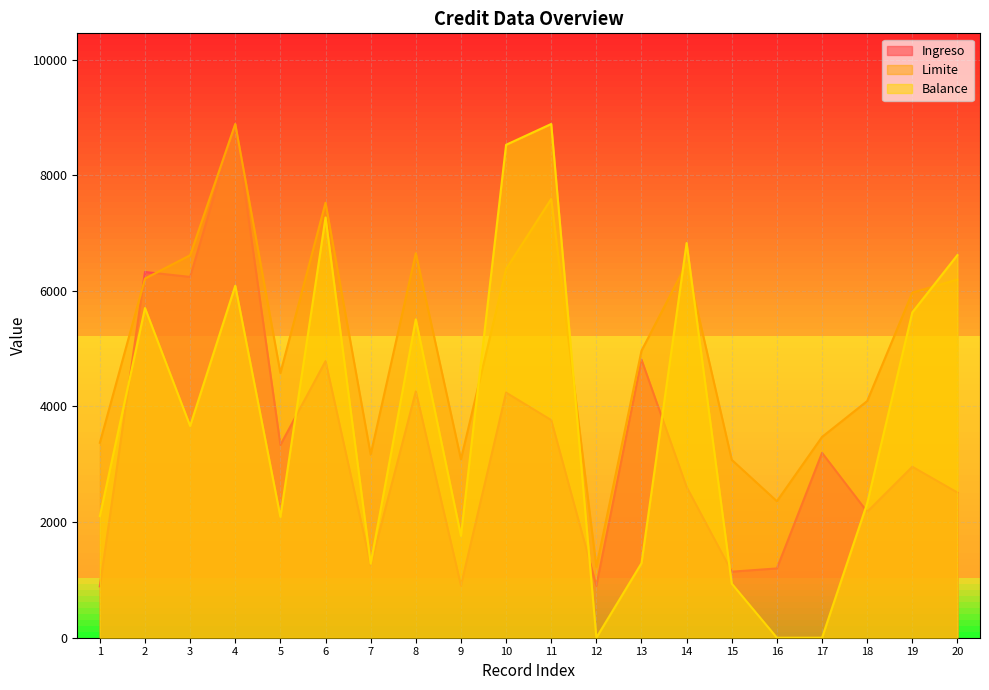

What are all the series names shown in the legend?

Ingreso, Limite, Balance